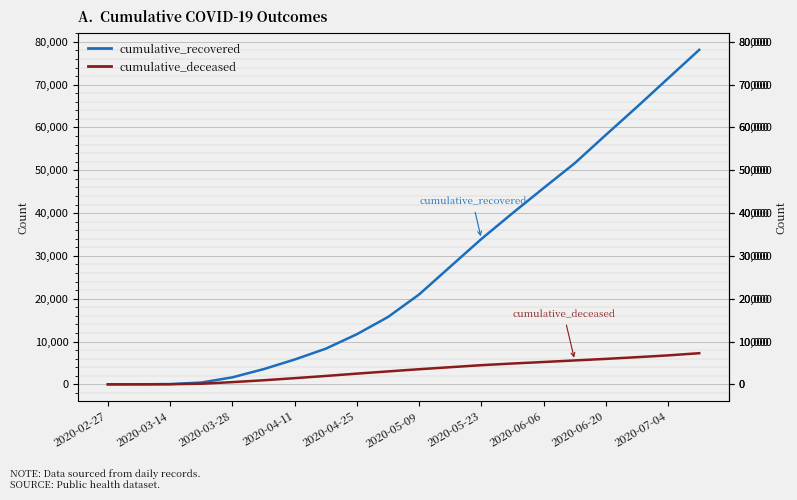

What are all the series names shown in the legend?

cumulative_recovered, cumulative_deceased